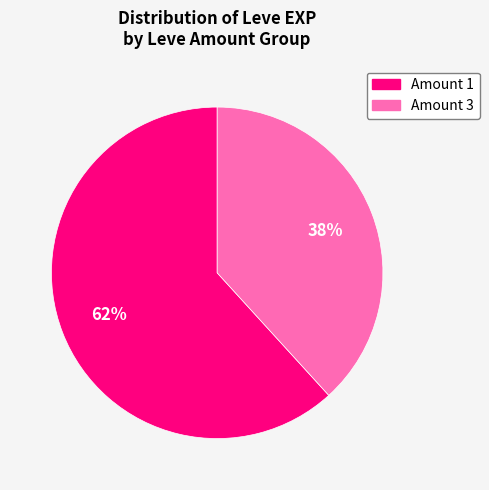

To the nearest percent, what is the difference between the largest and smallest slice percentages?

24%